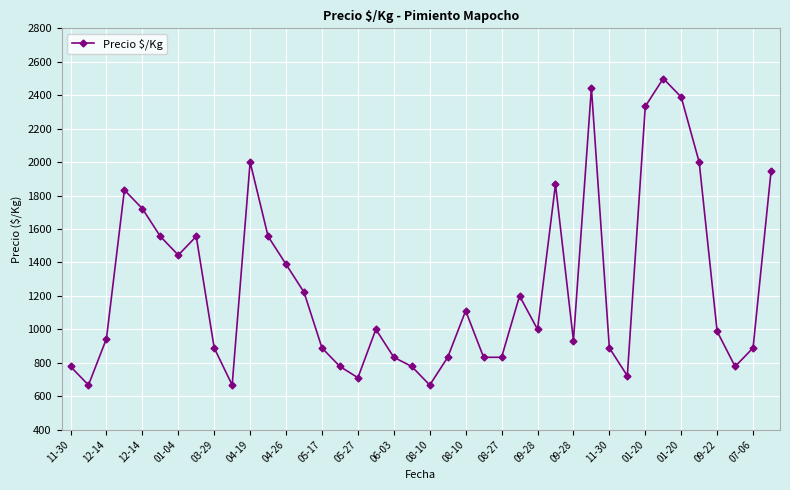

What is the difference between the second highest and second lowest values?

1777